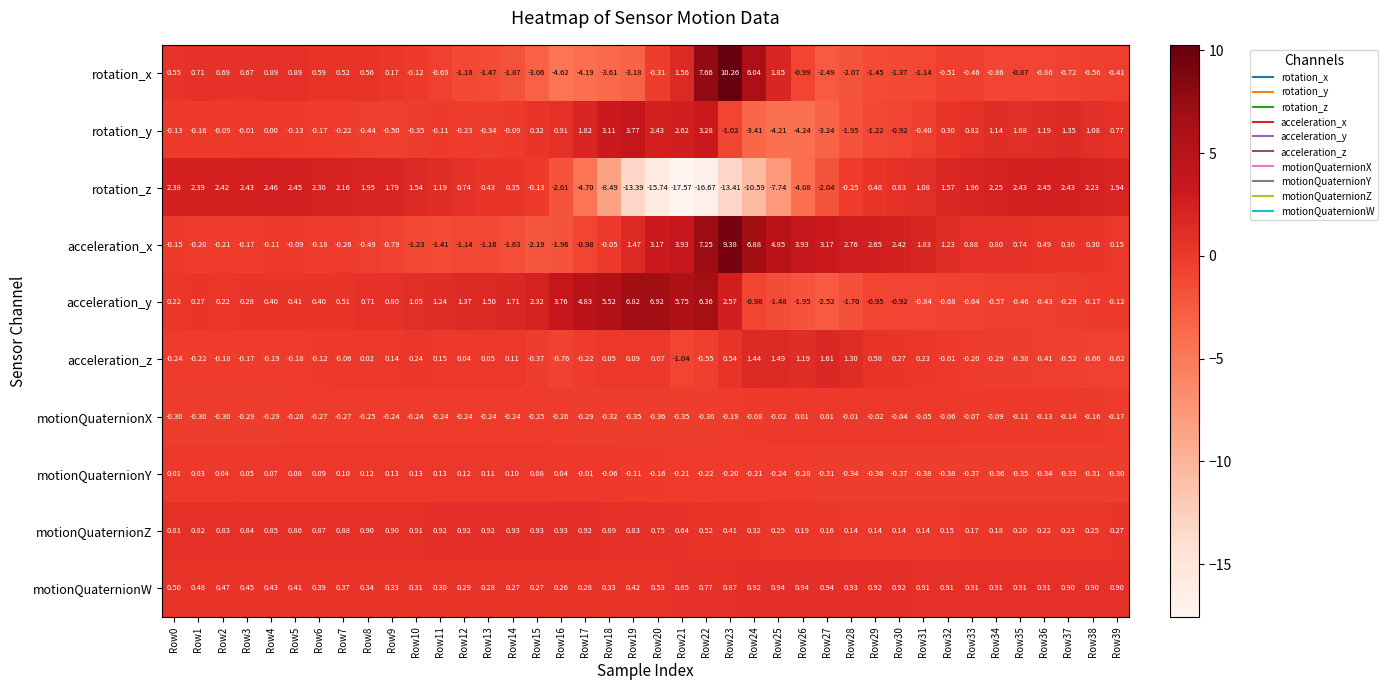

Which series has the widest spread of values?

rotation_z